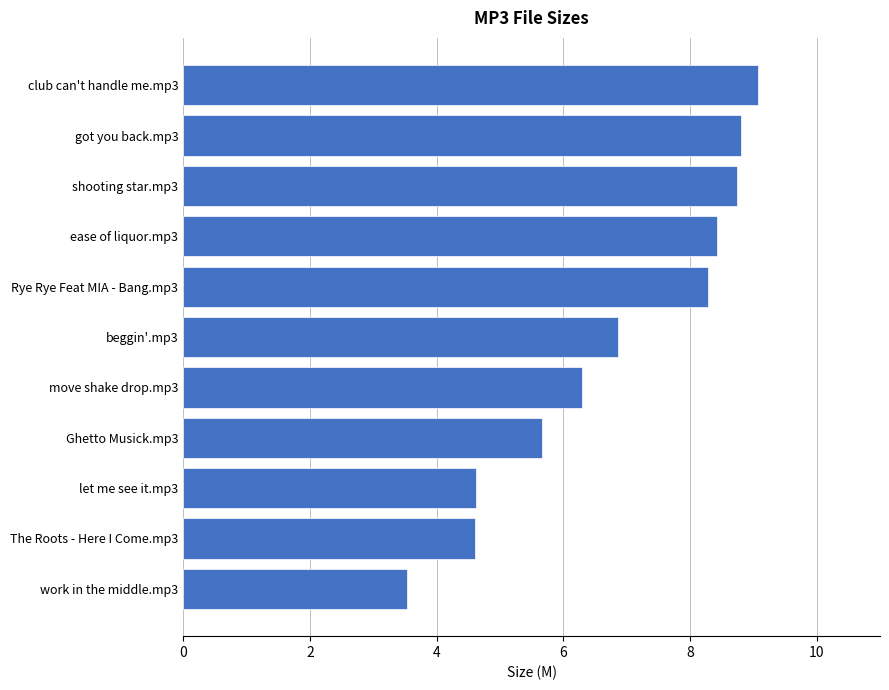

Reading top to bottom, what are all the values shown in this chart?

9.1	8.8	8.7	8.4	8.3	6.9	6.3	5.7	4.6	4.6	3.5